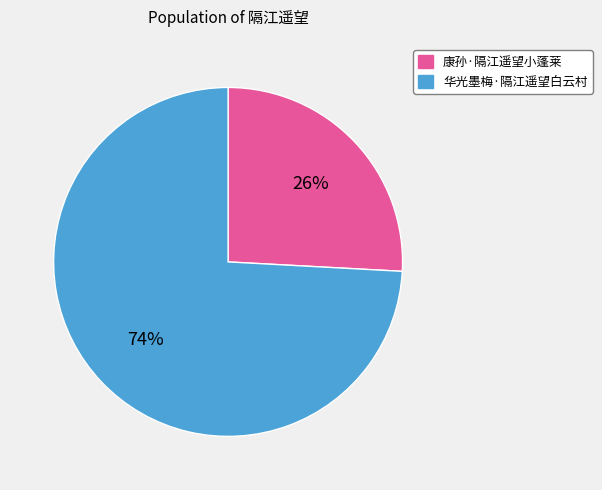

Count the number of slices in the pie.

2